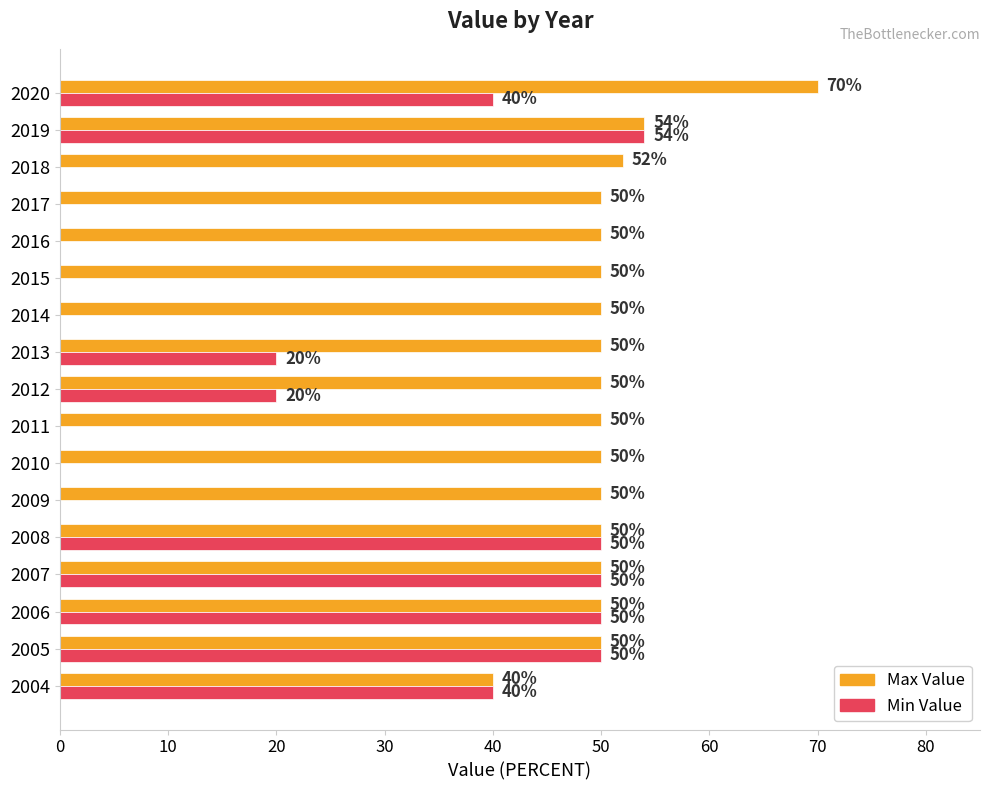

What is the sum of all Max Value values?

866